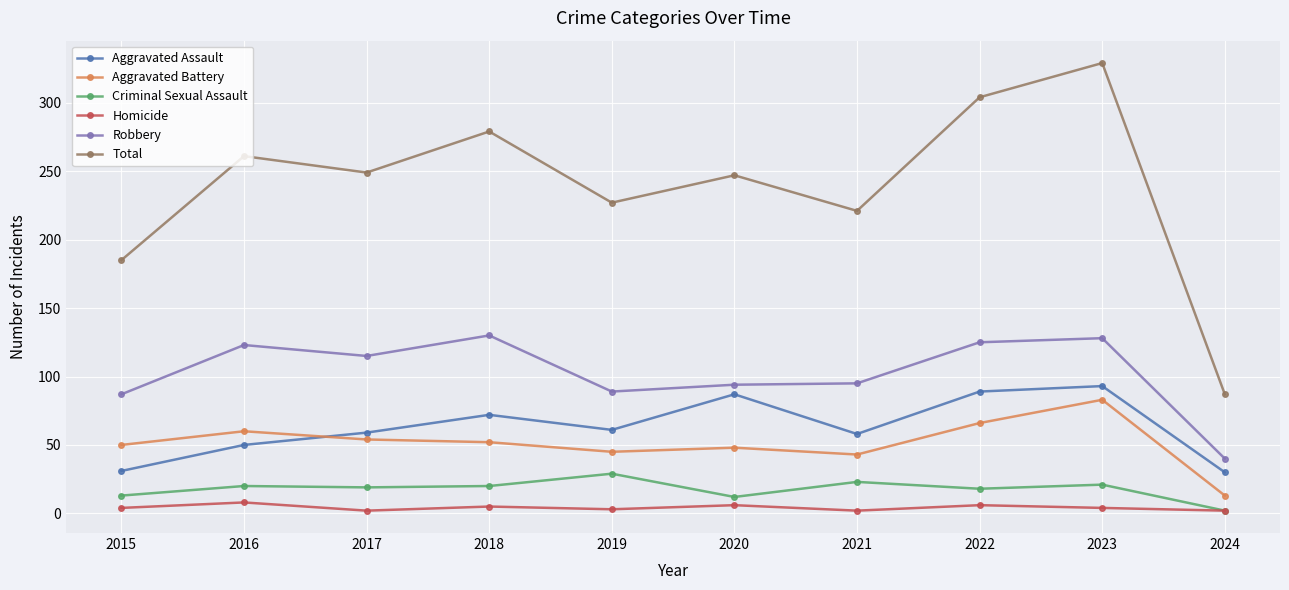

Does the chart display data point markers on the line(s)?

Yes